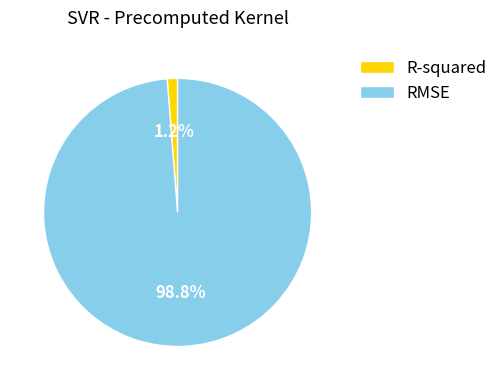

Between RMSE and R-squared, which is larger?

RMSE